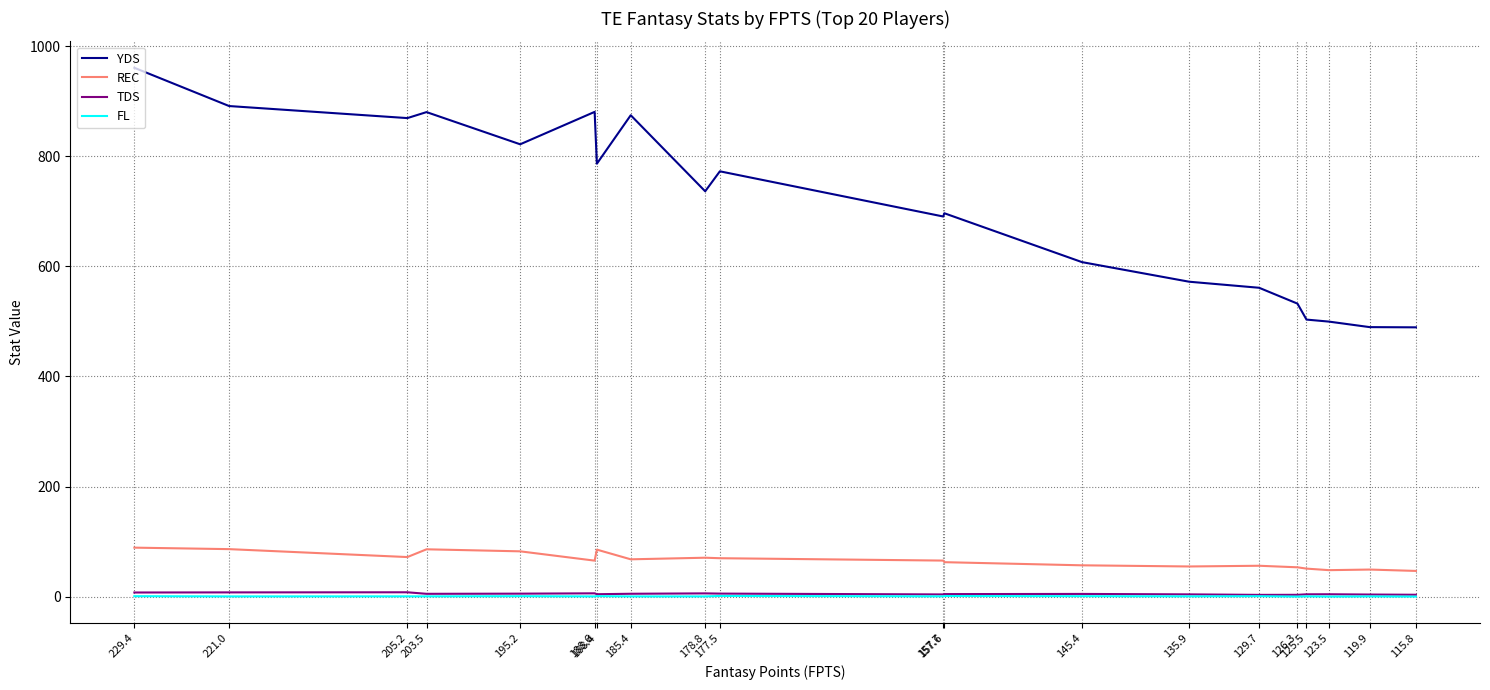

True or false: TDS has a value of 9.4 at 178.8.

False